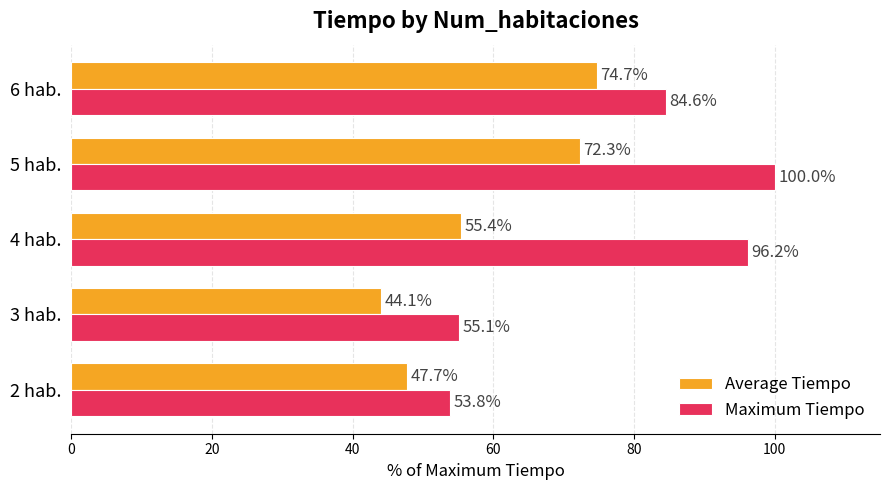

The Maximum Tiempo series shows 23.5 at 4 hab.. True or false?

False